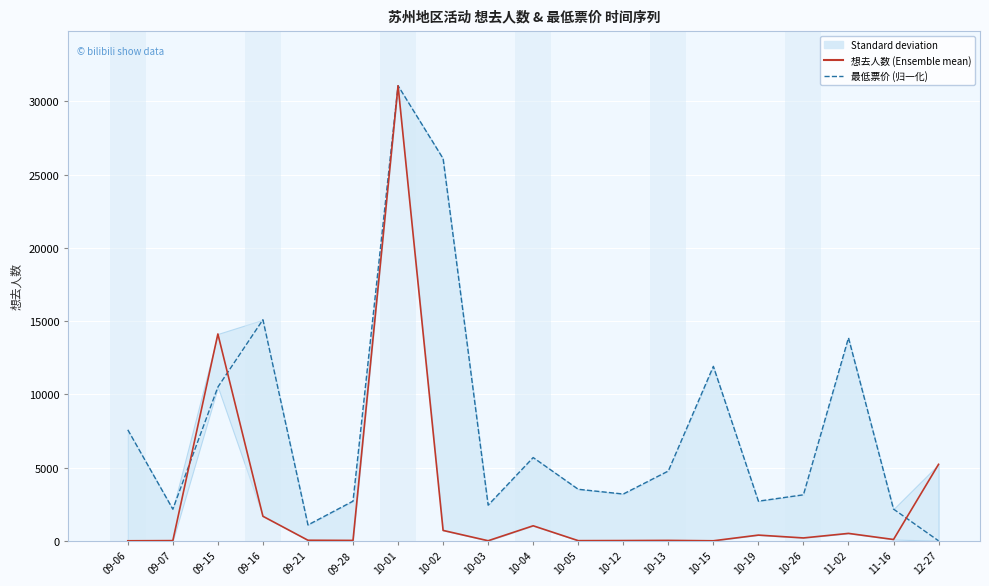

What position from the right is 10-02?

12